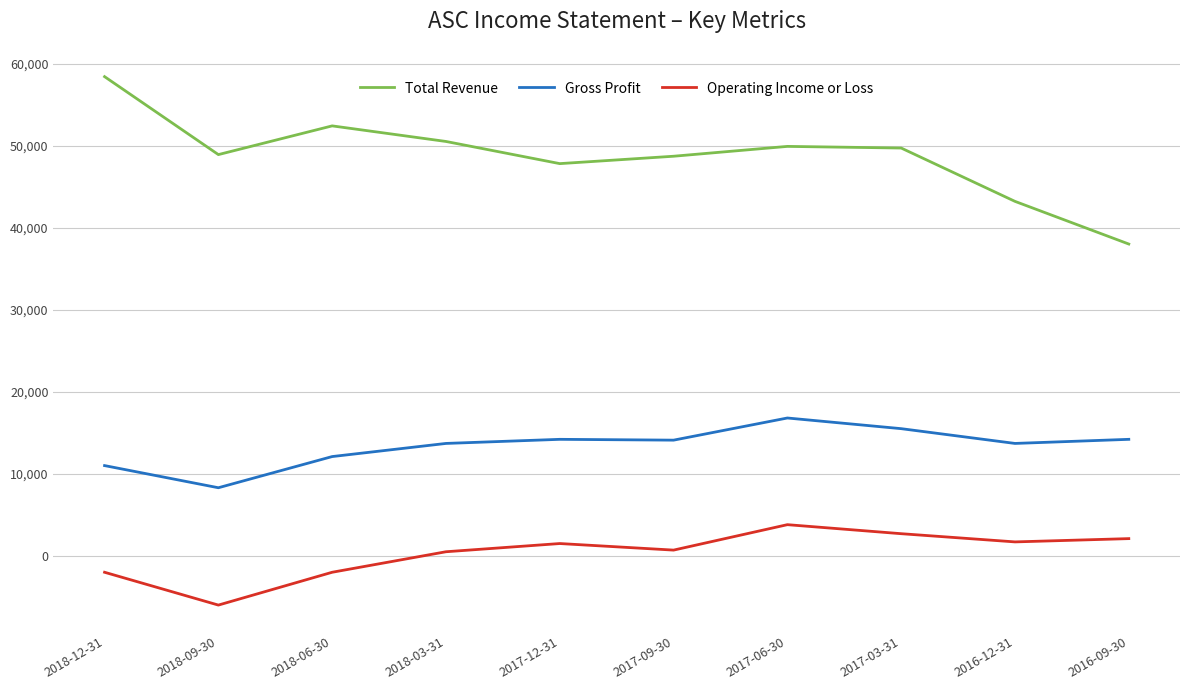

What is the total value across all series at 2017-03-31?

67900